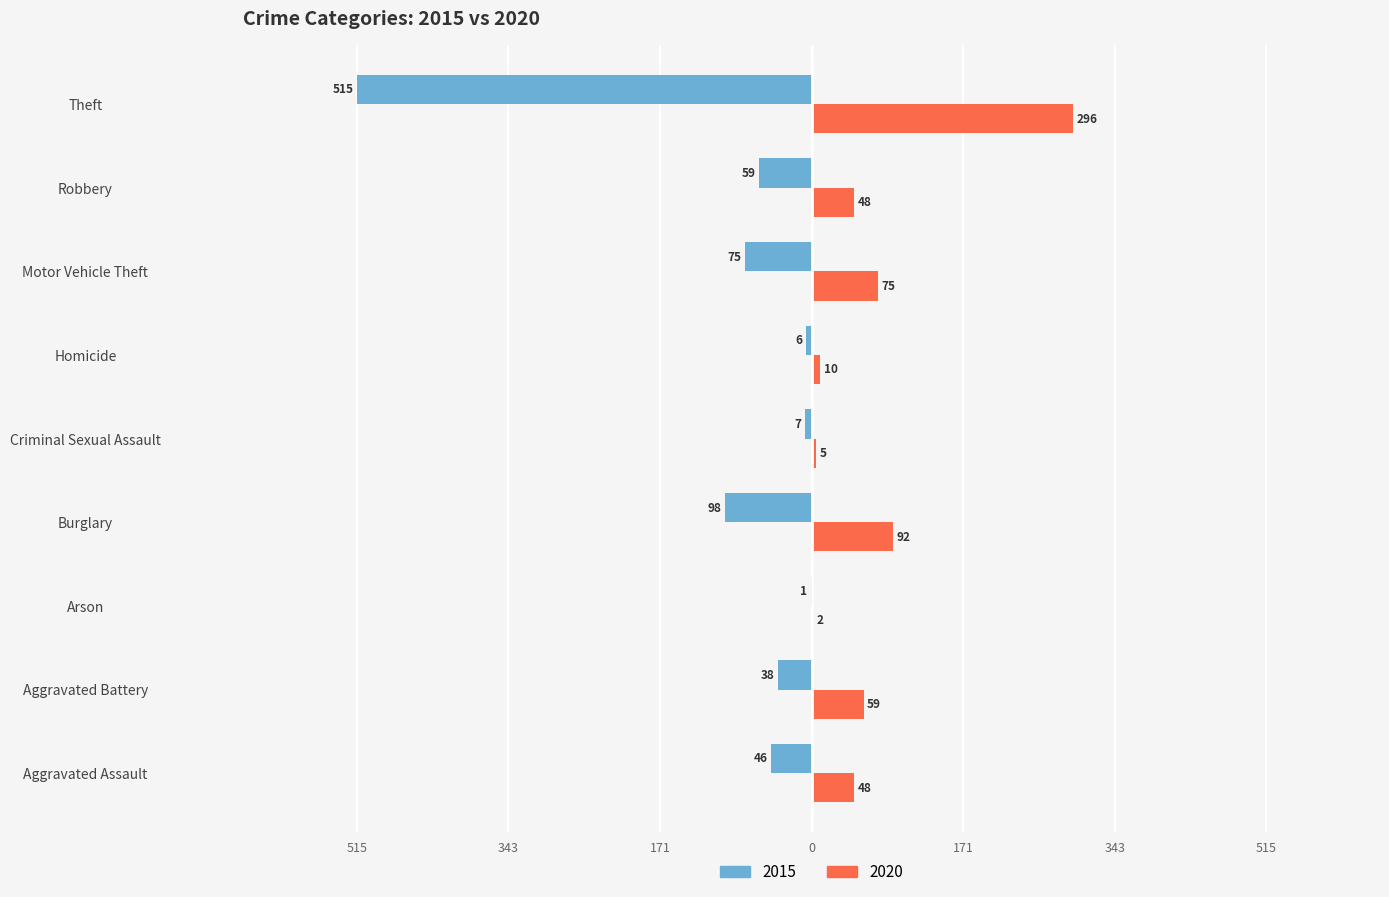

What are all the series names shown in the legend?

2015, 2020